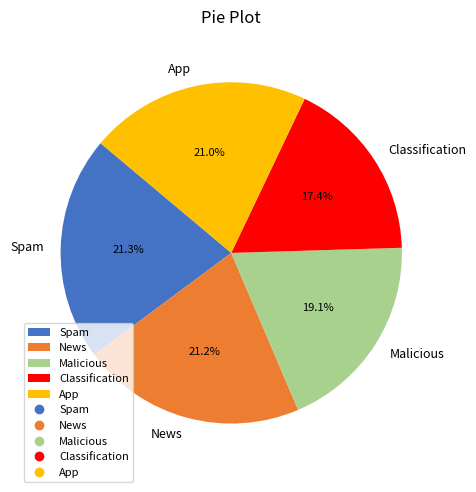

To the nearest percent, what percentage of the pie is App?

21%